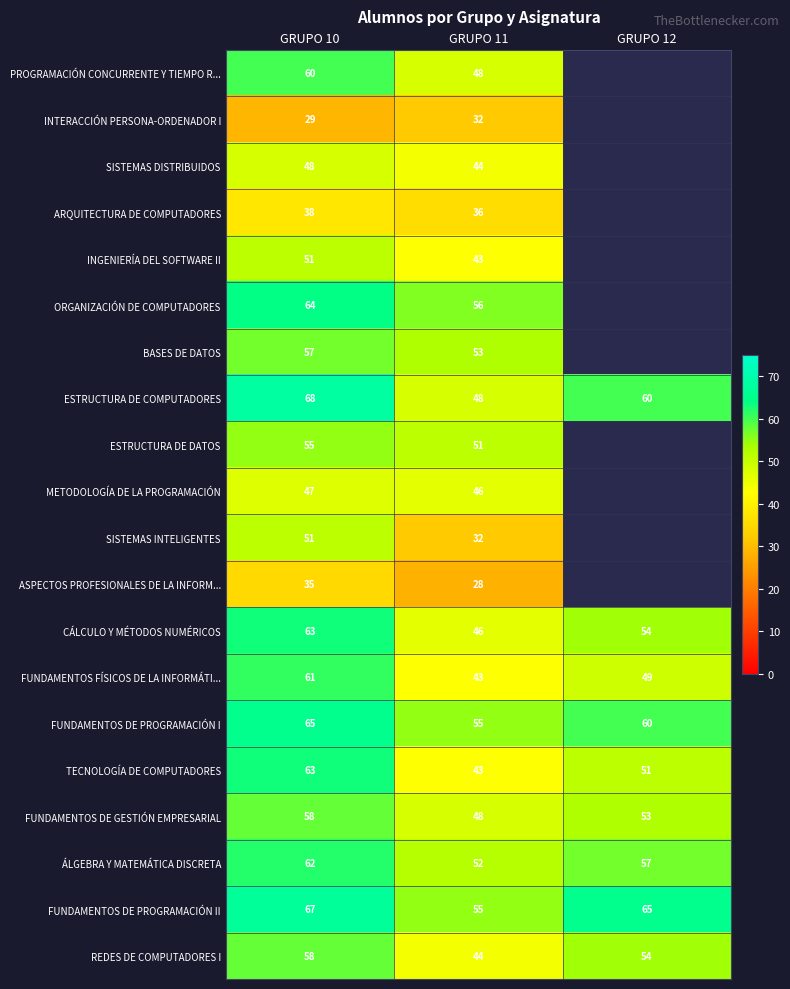

The FUNDAMENTOS DE PROGRAMACIÓN II series shows 65 at GRUPO 12. True or false?

True